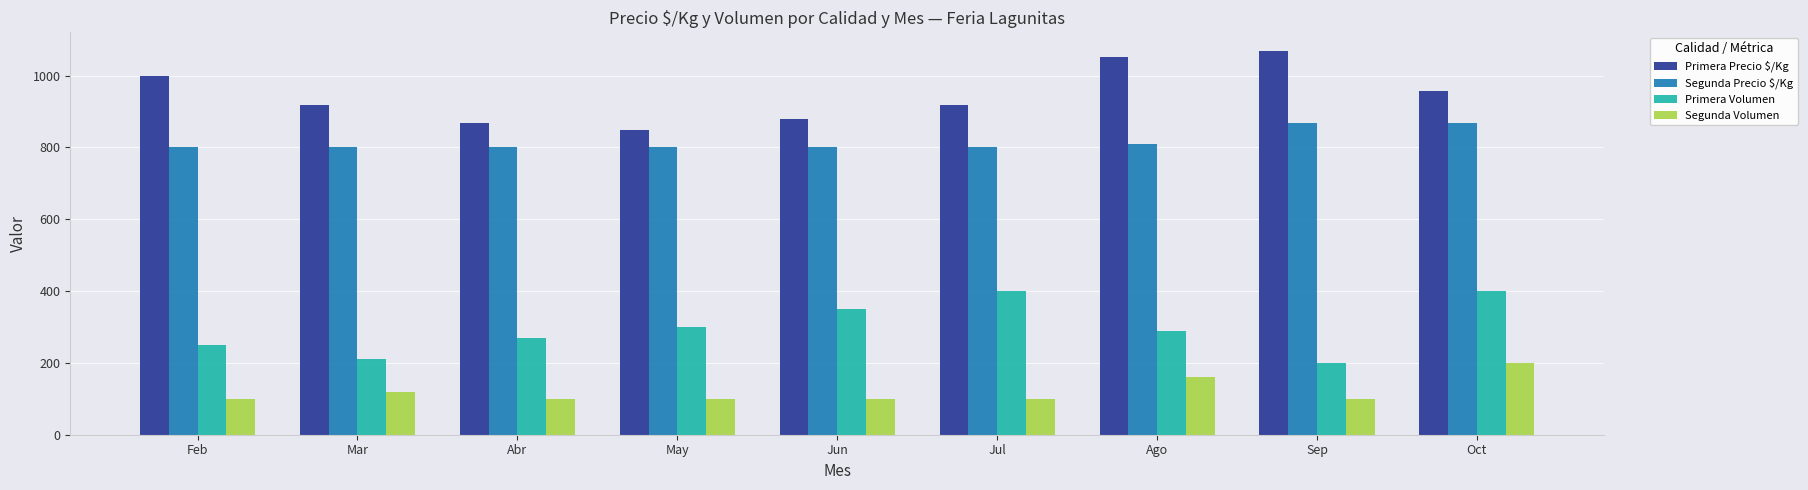

What is the label of the 2nd bar from the left?

Mar